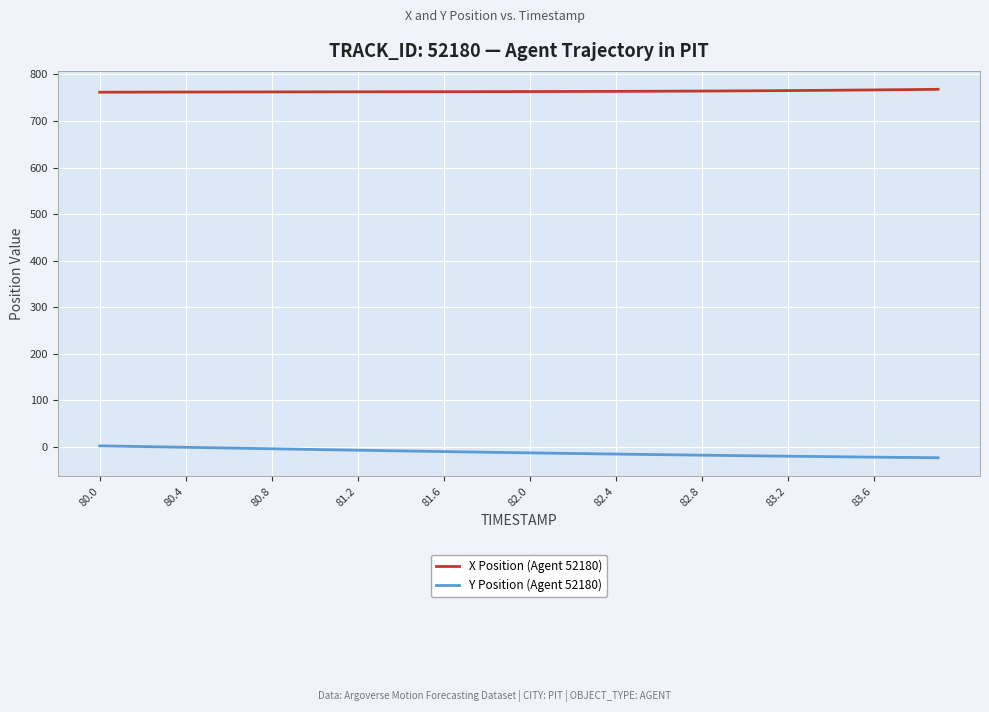

What is the smallest value displayed?

-23.4